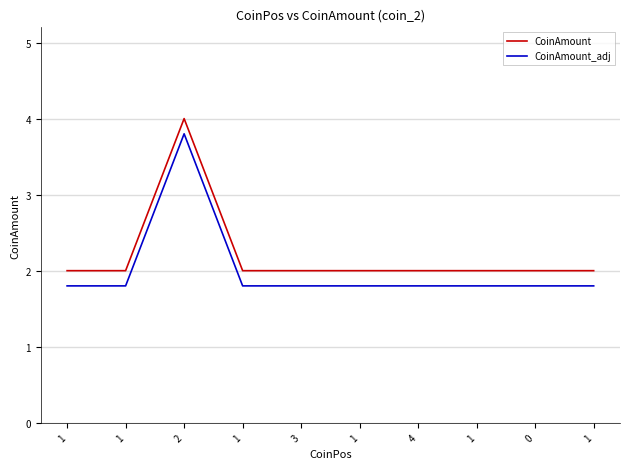

At how many categories does at least one series exceed 3?

1